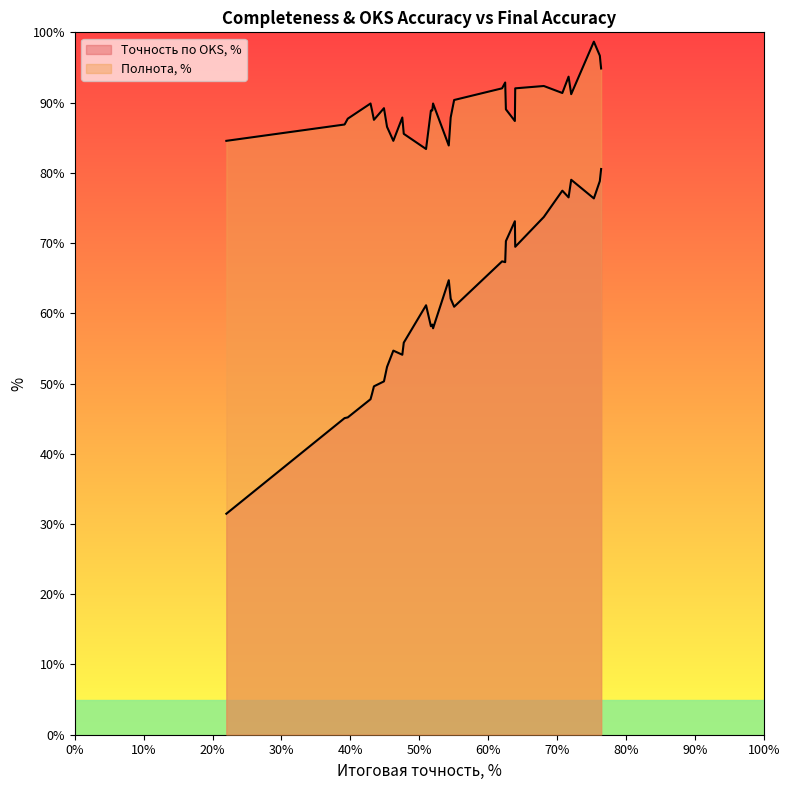

Is it true that Точность по OKS, % equals 115.5 at right_earbase?

False